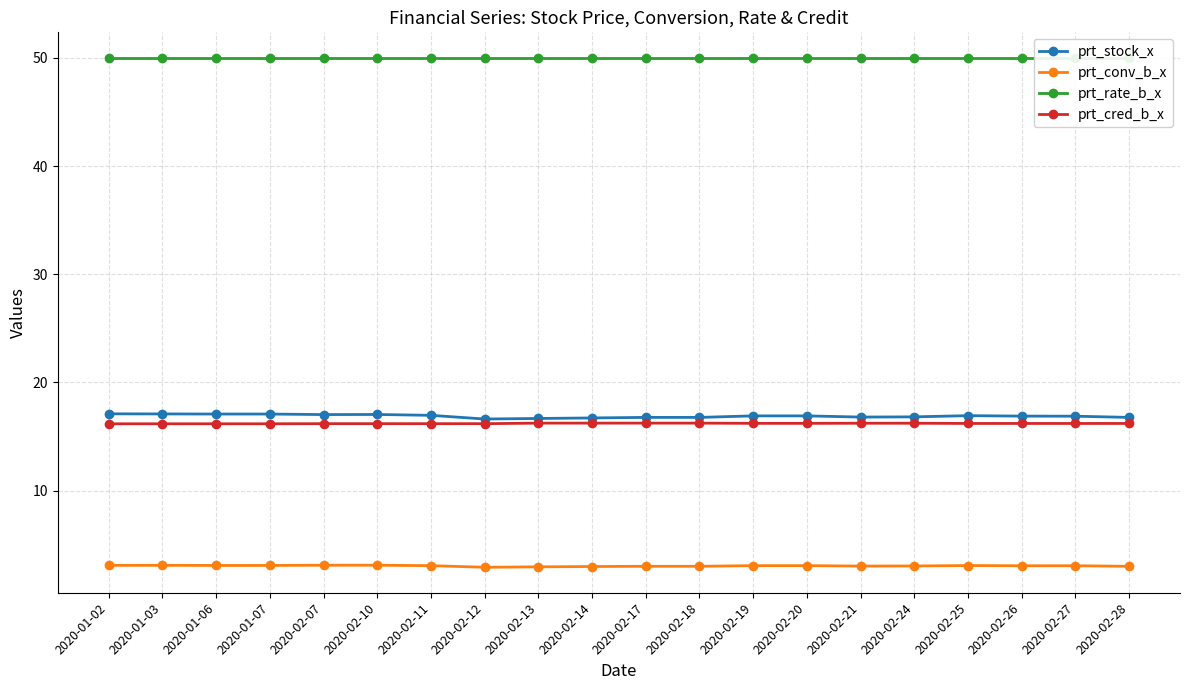

What is the total value across all series at 2020-02-21?

86.1